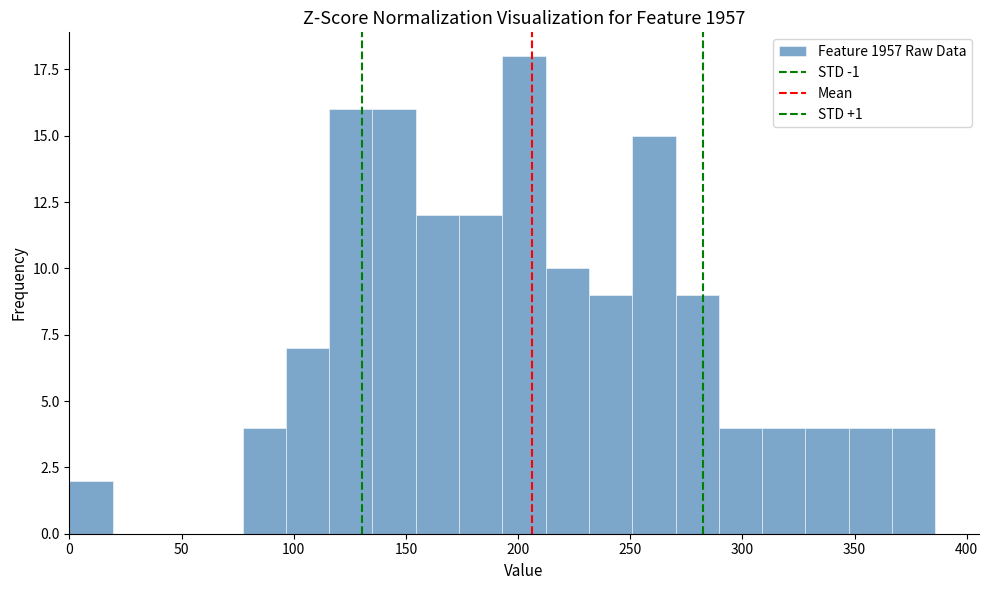

Around what value on the x-axis is the tallest bar? Give the approximate position of its centre, as read against the axis.

205